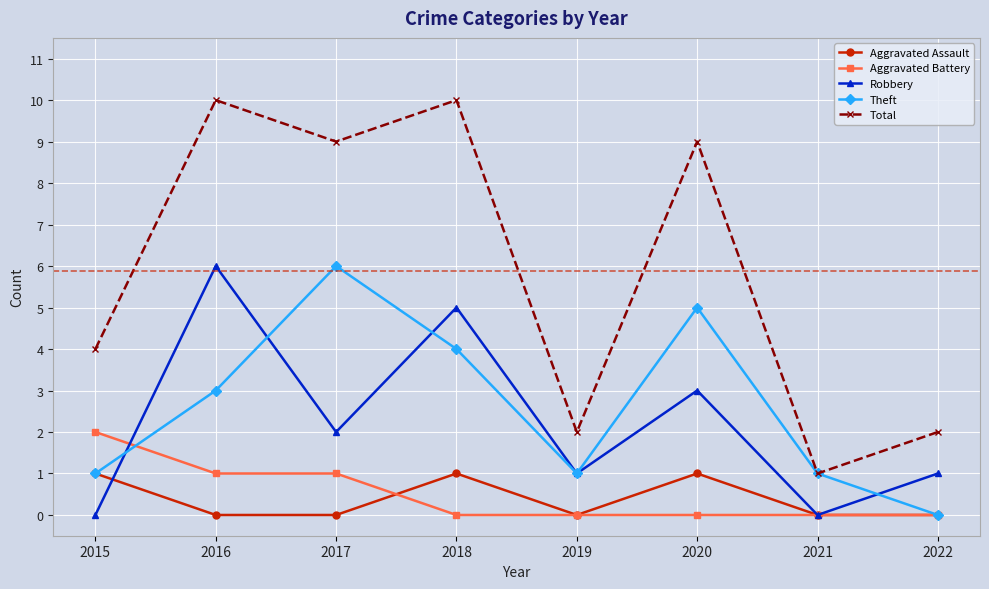

Which series has the largest total across all categories?

Total